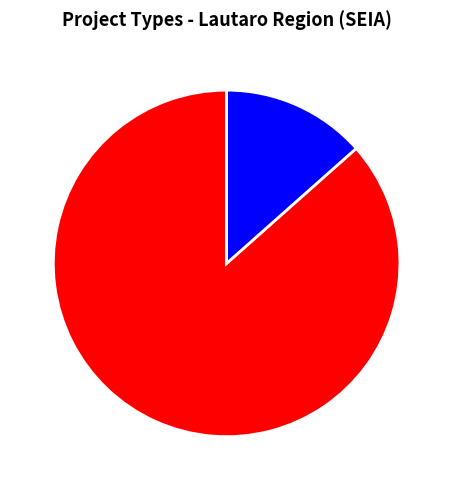

What is the largest slice in the pie chart?

DIA